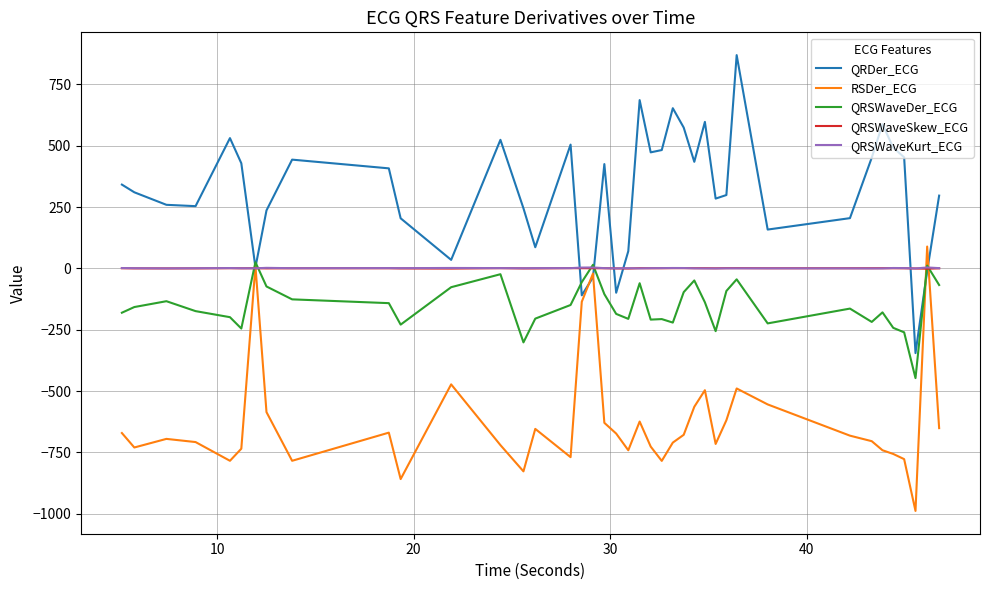

What is the sum of all QRDer_ECG values?

12716.4